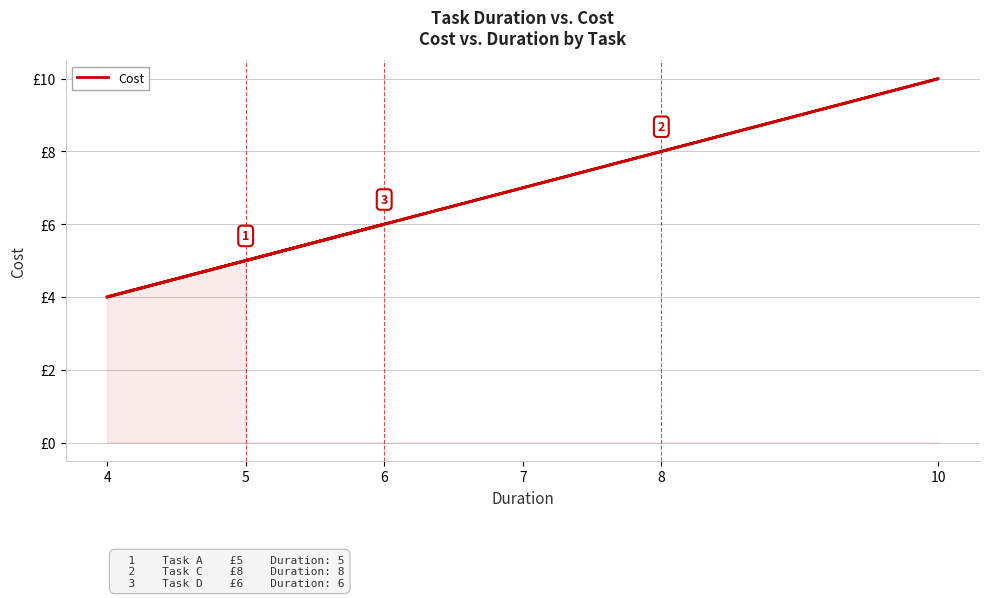

What is the minimum value shown in the chart?

4